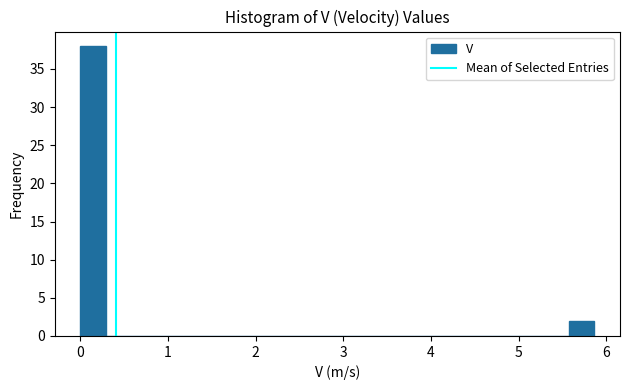

Read against the x-axis, roughly where is the centre of the tallest bar?

0.1